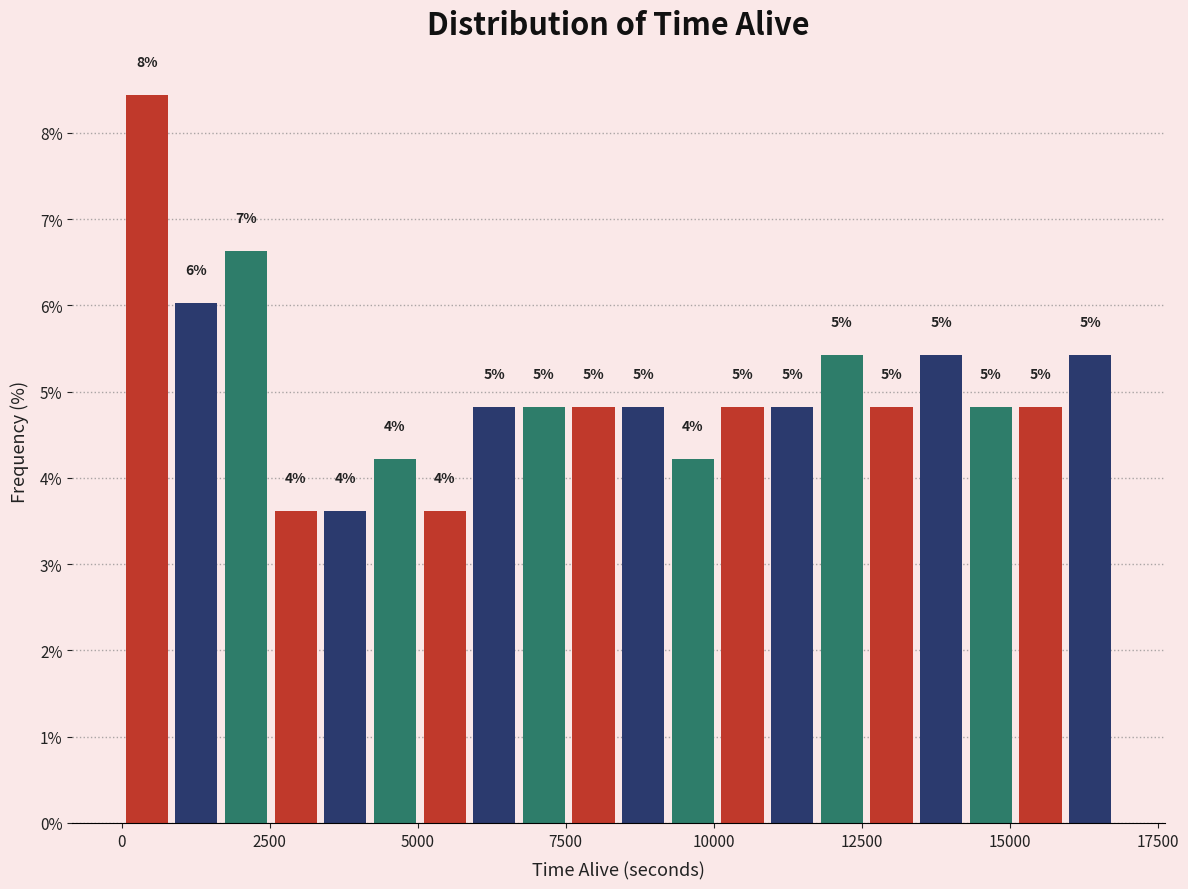

Read against the x-axis, roughly where is the centre of the tallest bar?

500